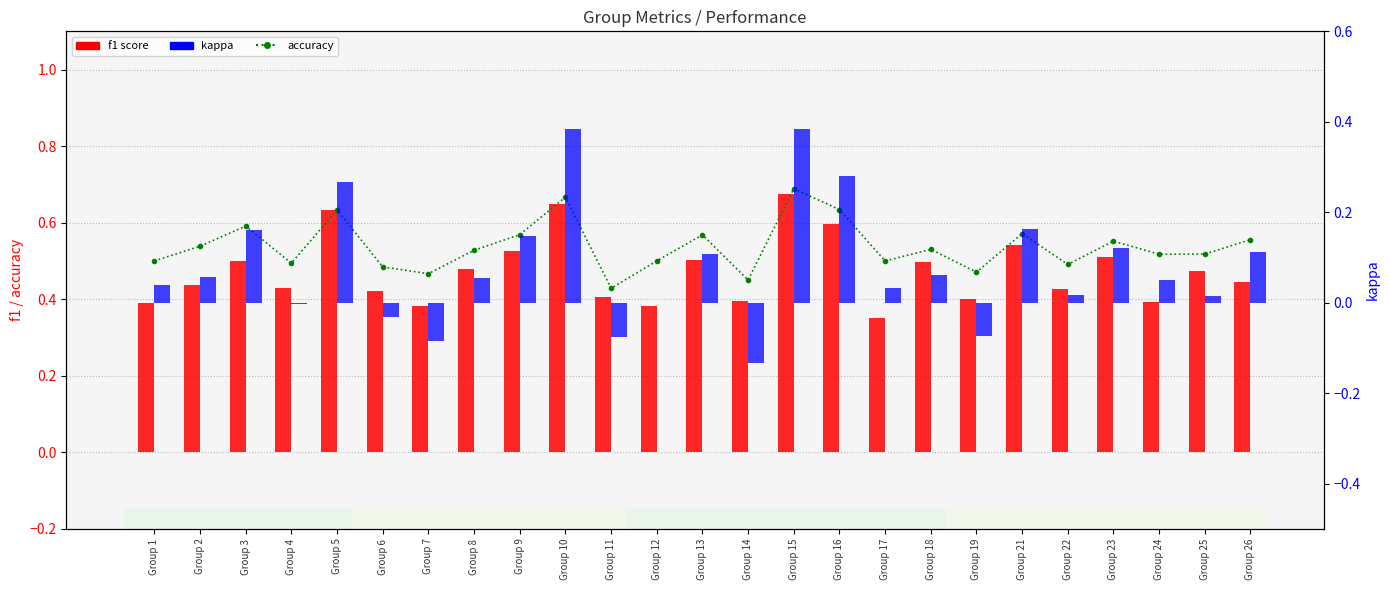

How many data points in kappa are above 0?

18